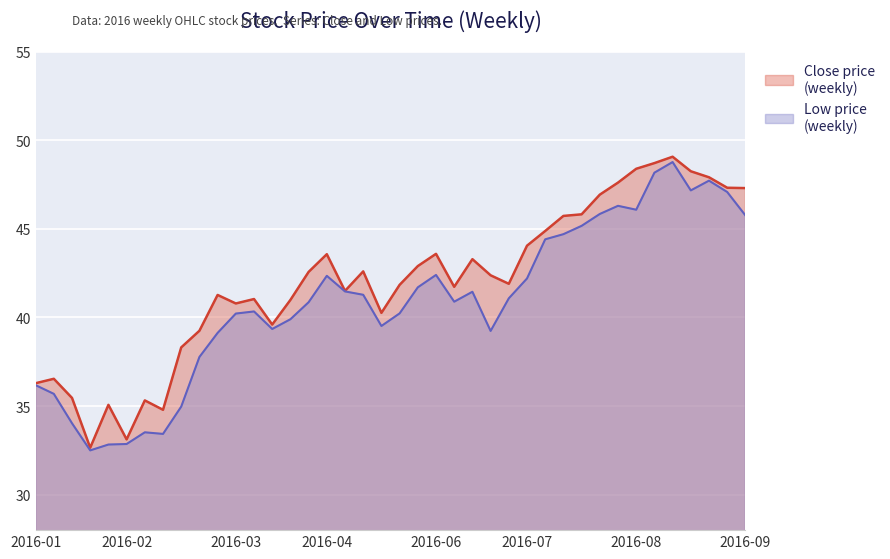

Reading left to right, extract all data points from this chart.

Close: 36.3	36.5	35.5	32.7	35.1	33.1	35.3	34.8	38.3	39.2	41.3	40.8	41.0	39.6	41.0	42.6	43.6	41.5	42.6	40.3	41.8	42.9	43.6	41.7	43.3	42.4	41.9	44.0	44.9	45.7	45.8	46.9	47.6	48.4	48.7	49.1	48.2	47.9	47.3	47.3
Low: 36.2	35.7	34.0	32.5	32.8	32.9	33.5	33.4	35.0	37.8	39.1	40.2	40.3	39.3	39.9	40.9	42.3	41.5	41.3	39.5	40.2	41.7	42.4	40.9	41.5	39.2	41.1	42.2	44.4	44.7	45.2	45.8	46.3	46.1	48.2	48.8	47.2	47.7	47.1	45.8